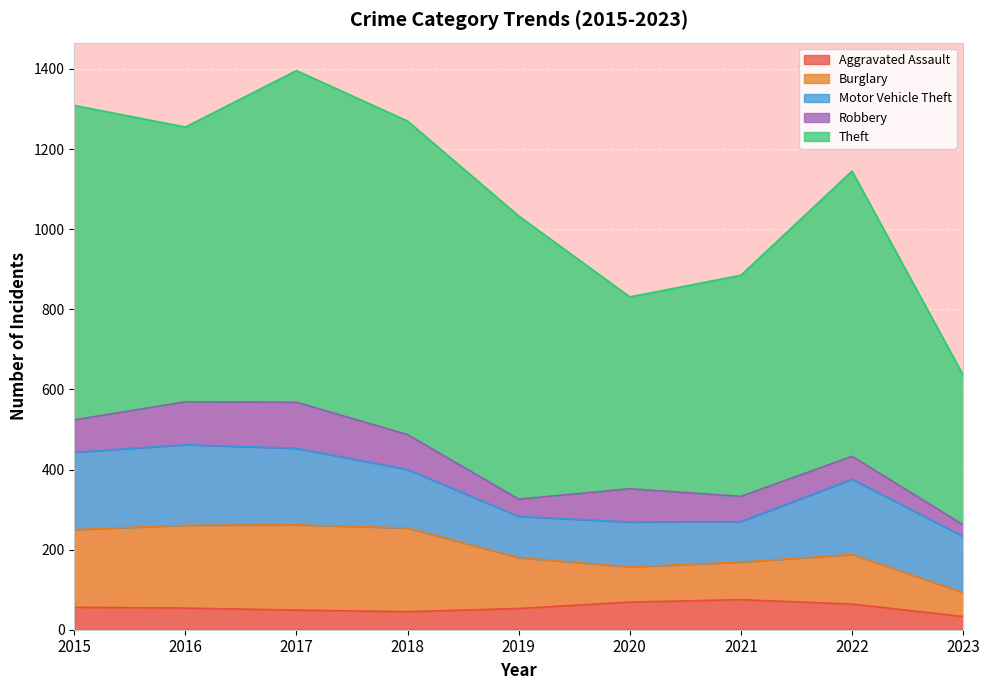

What is the sum of all Motor Vehicle Theft values?

1375